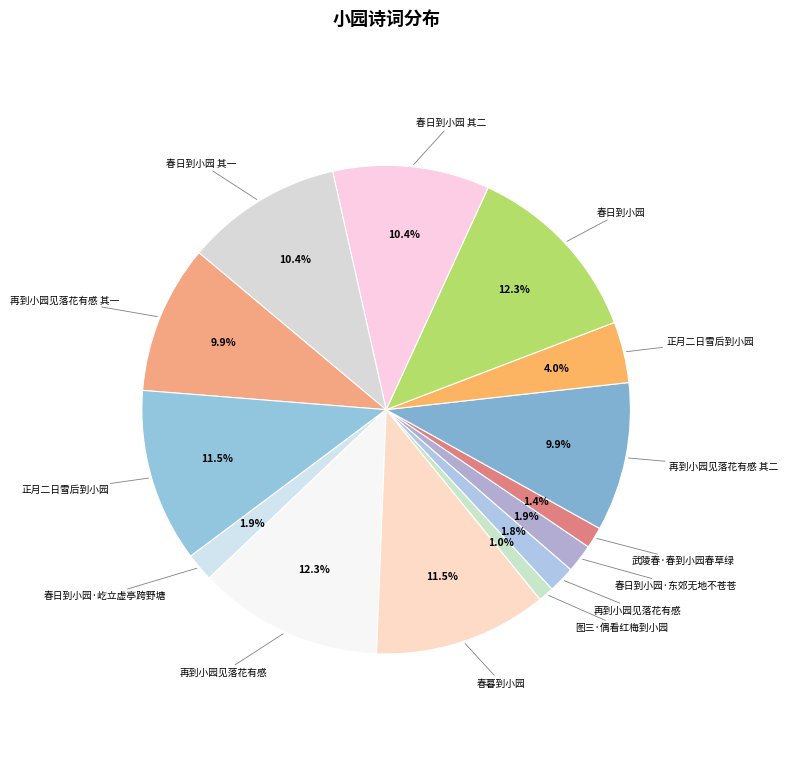

Rank the categories by value from lowest to highest.

图三·偶看红梅到小园, 武陵春·春到小园春草绿, 再到小园见落花有感, 春日到小园·东郊无地不苍苍, 春日到小园·屹立虚亭跨野塘, 正月二日雪后到小园, 再到小园见落花有感 其一, 再到小园见落花有感 其二, 春日到小园 其一, 春日到小园 其二, 春暮到小园, 正月二日雪后到小园, 再到小园见落花有感, 春日到小园